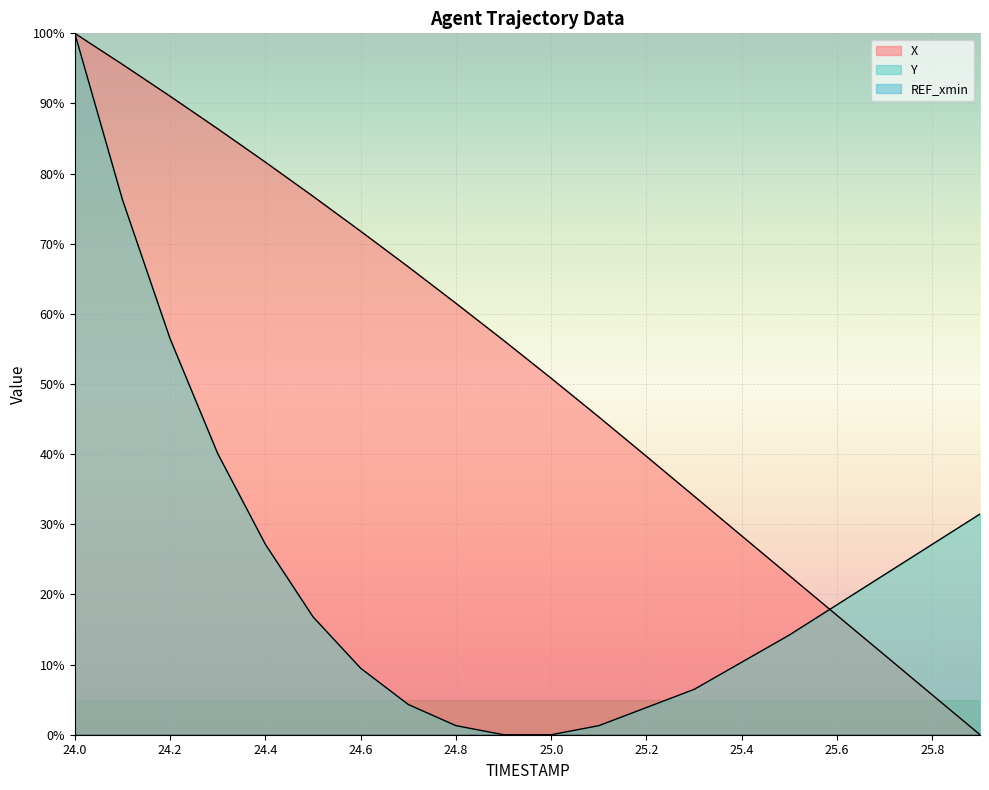

What is the label of the 14th point from the left?

25.3